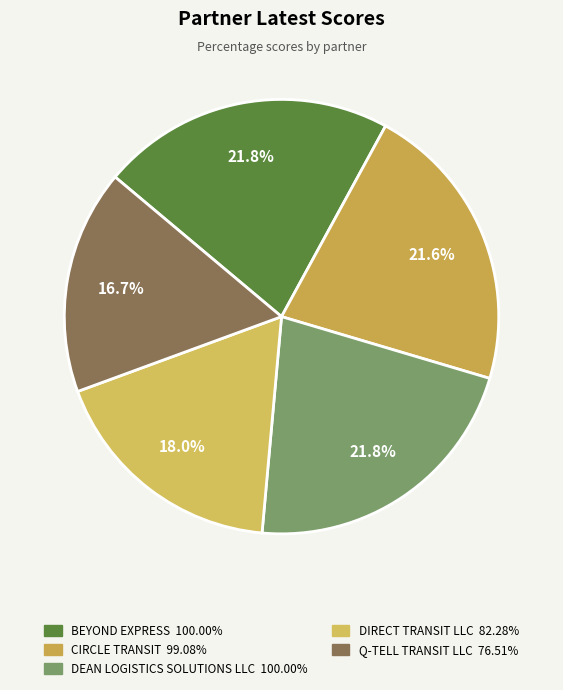

Does BEYOND EXPRESS represent more than half of the total?

No